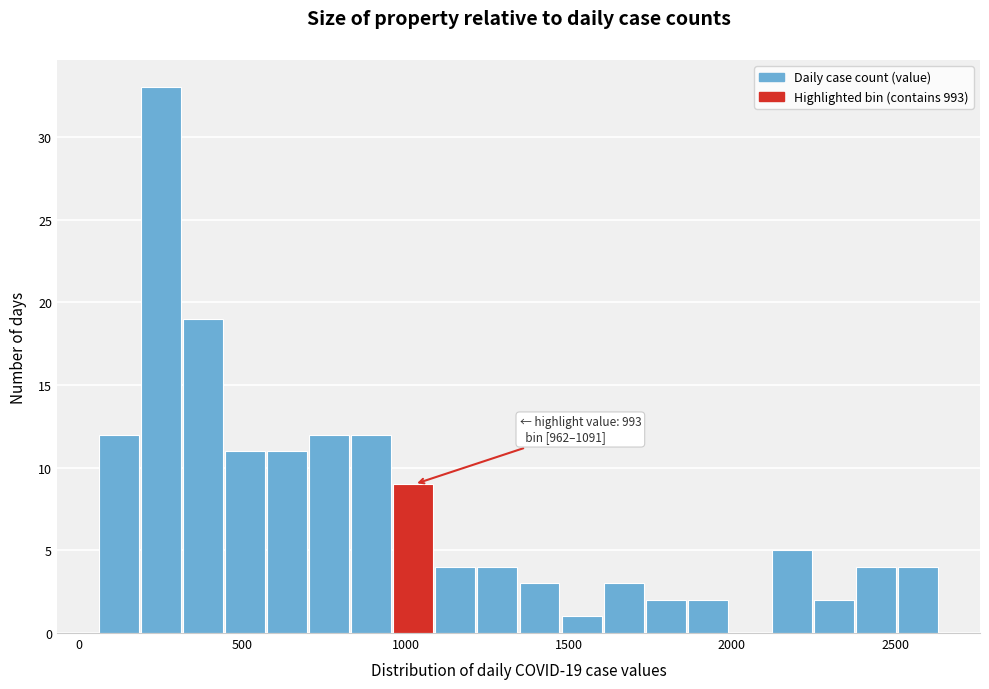

Around what value on the x-axis is the tallest bar? Give the approximate position of its centre, as read against the axis.

250